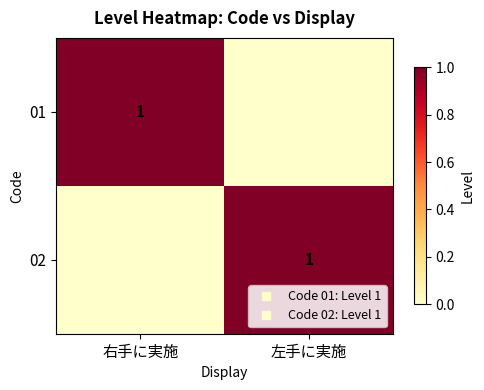

How many 01 values are between 0 and 1?

2